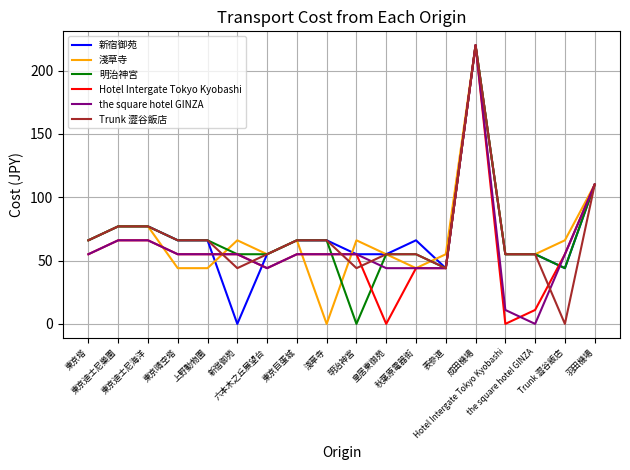

What is the total value across all series at 東京晴空塔?

352